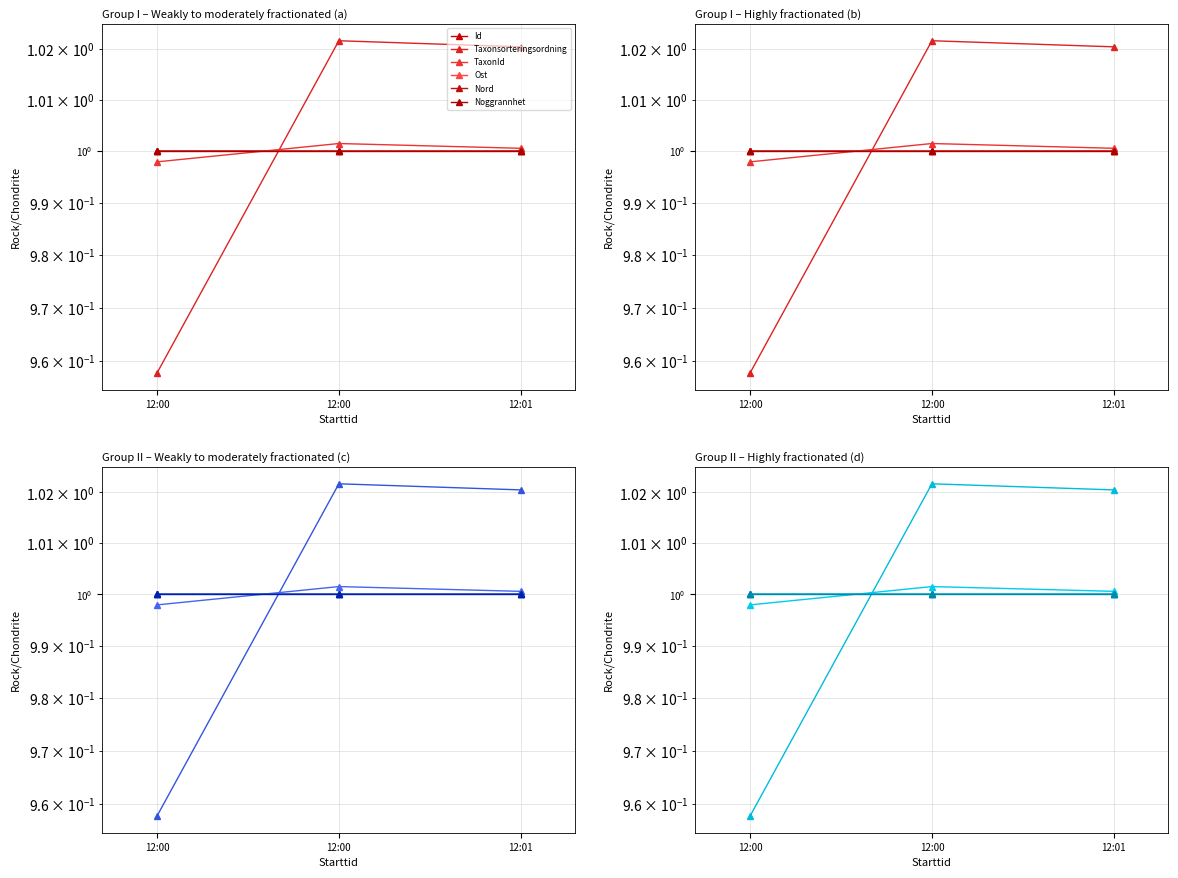

What is the average value of the Id series?

1.0